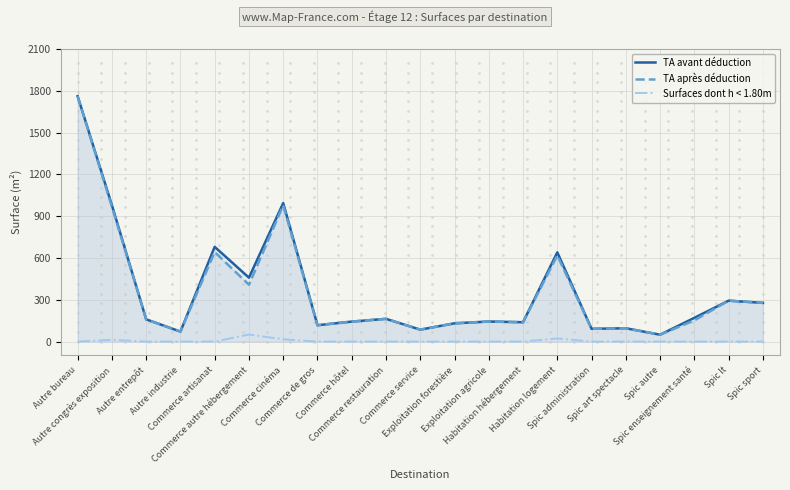

At how many categories does at least one series exceed 1595?

1